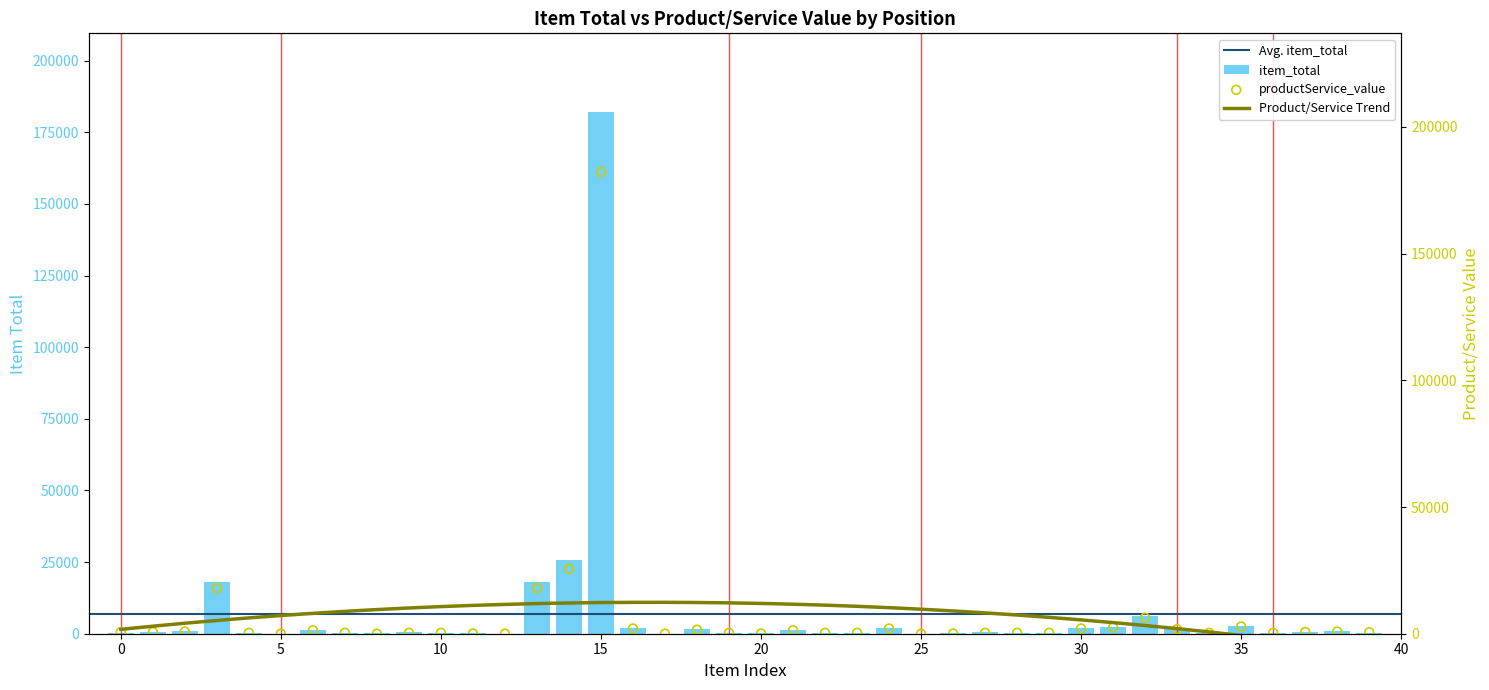

Which series reaches the minimum Y coordinate?

productService_value